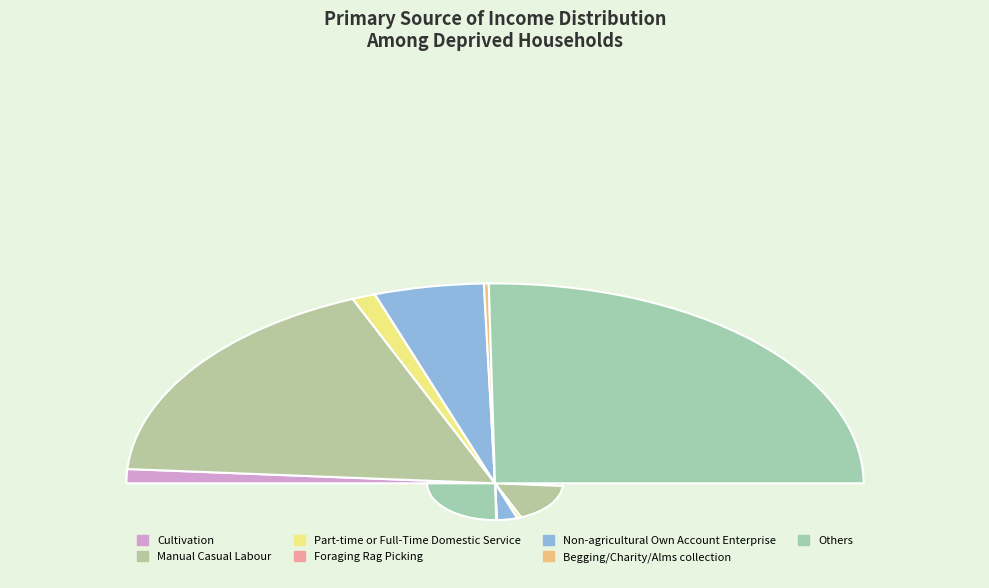

True or false: Part-time or Full-Time Domestic Service accounts for 1% of the total.

False